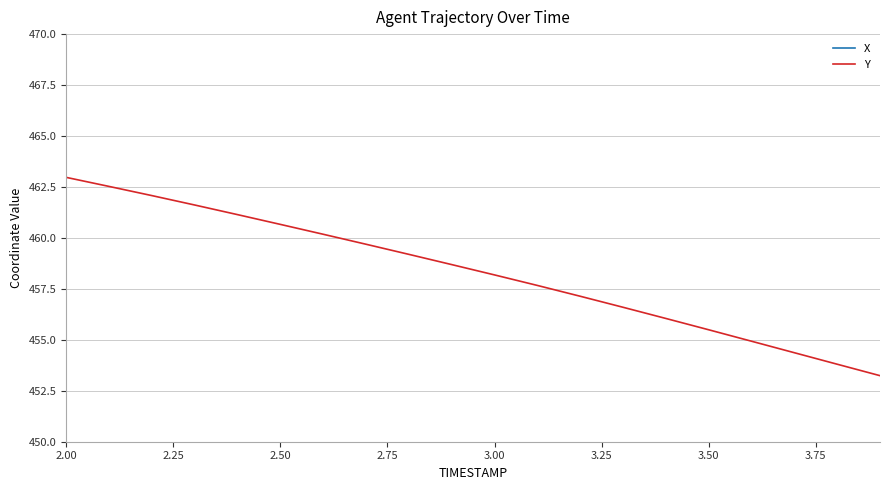

Is this an area chart (filled region under the line)?

No